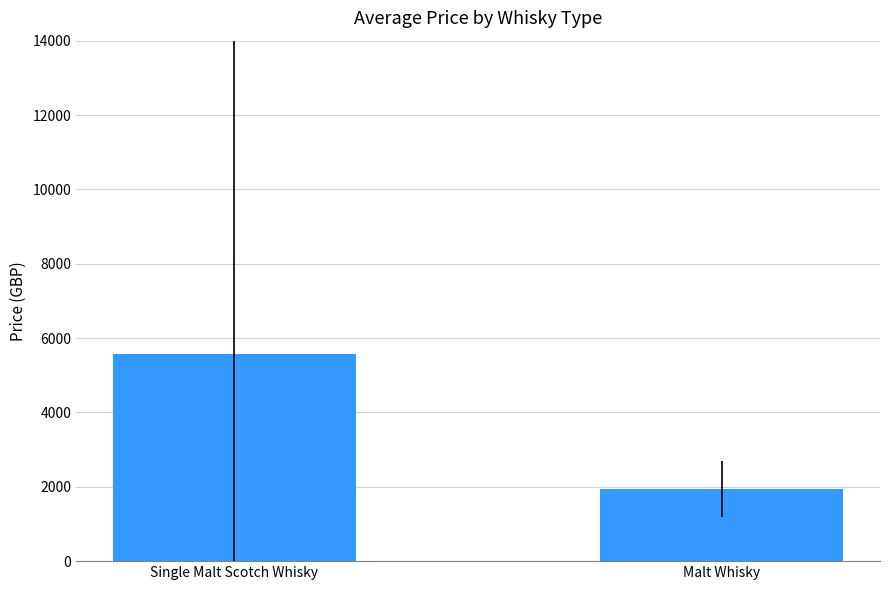

Reading left to right, what are all the values shown in this chart?

Single Malt Scotch Whisky=5560.1	Malt Whisky=1944.0